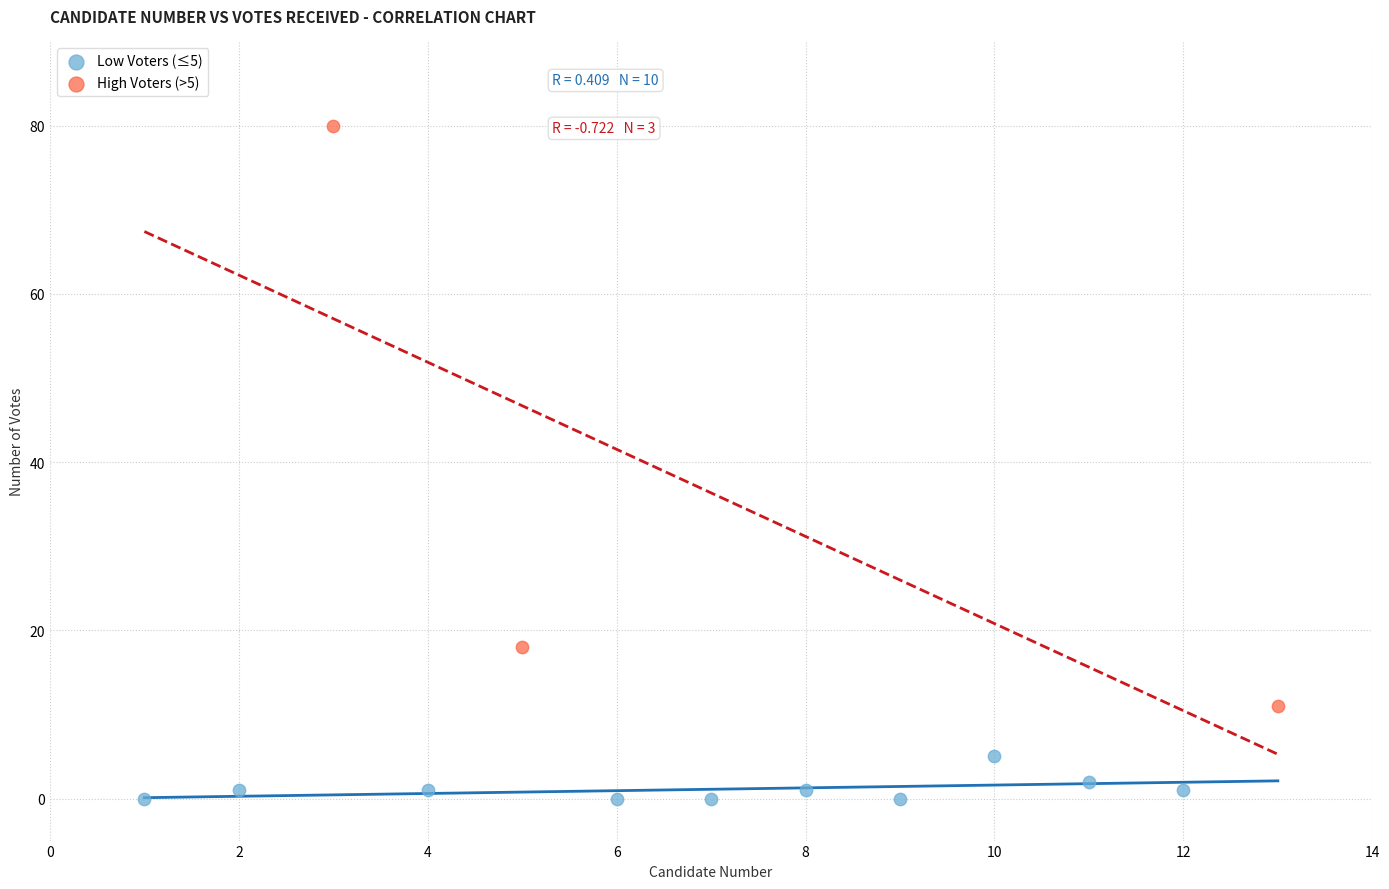

Which series reaches the minimum Y coordinate?

Low Voters (≤5)